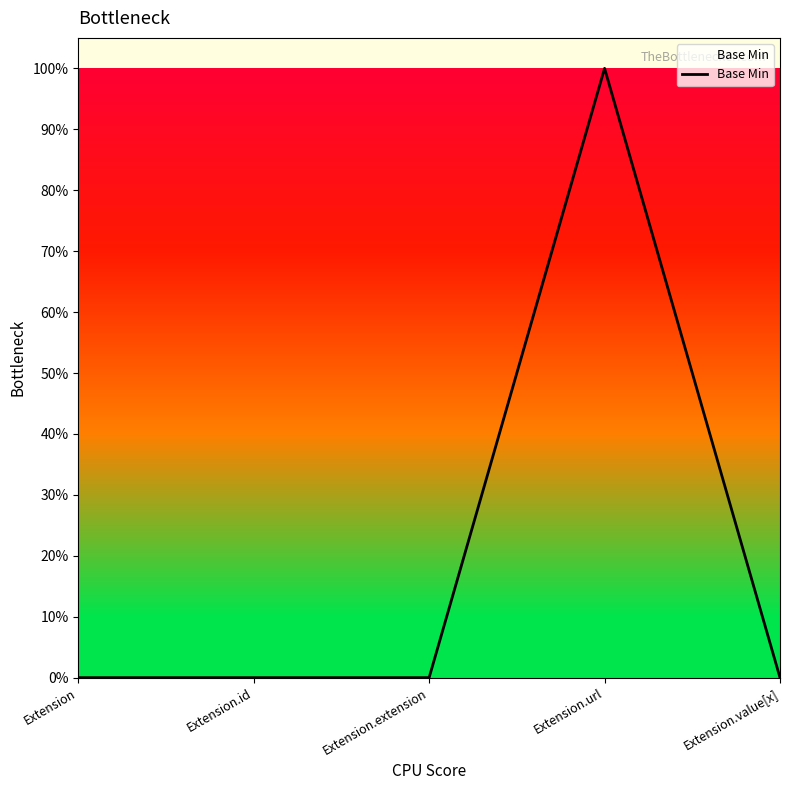

Reading left to right, list all the values displayed in this chart.

0	0	0	1	0